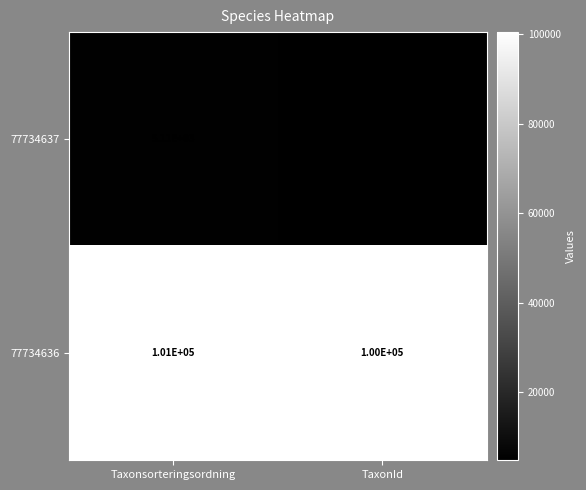

Which series changed the most between Taxonsorteringsordning and TaxonId?

77734636